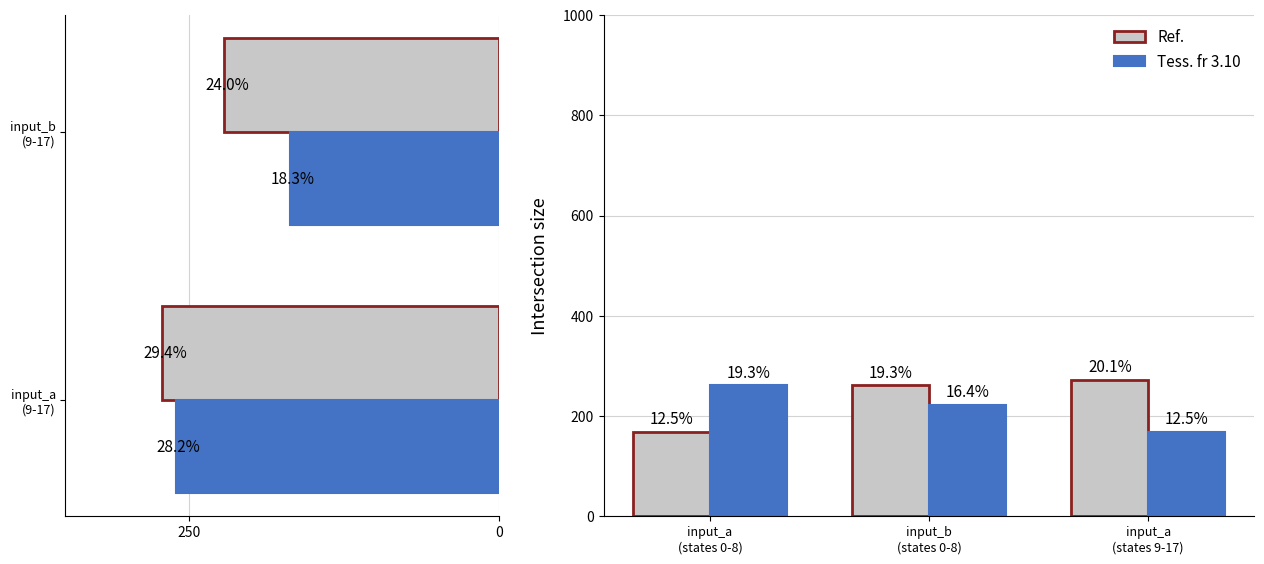

Which series has the largest total across all categories?

Ref.